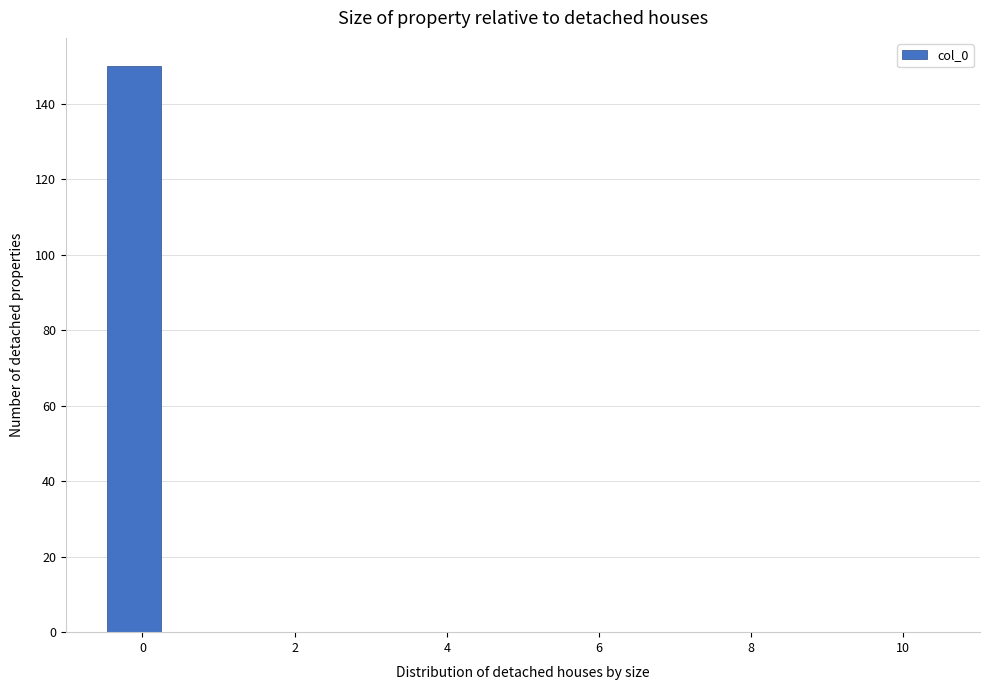

Read against the x-axis, roughly where is the centre of the tallest bar?

-0.2